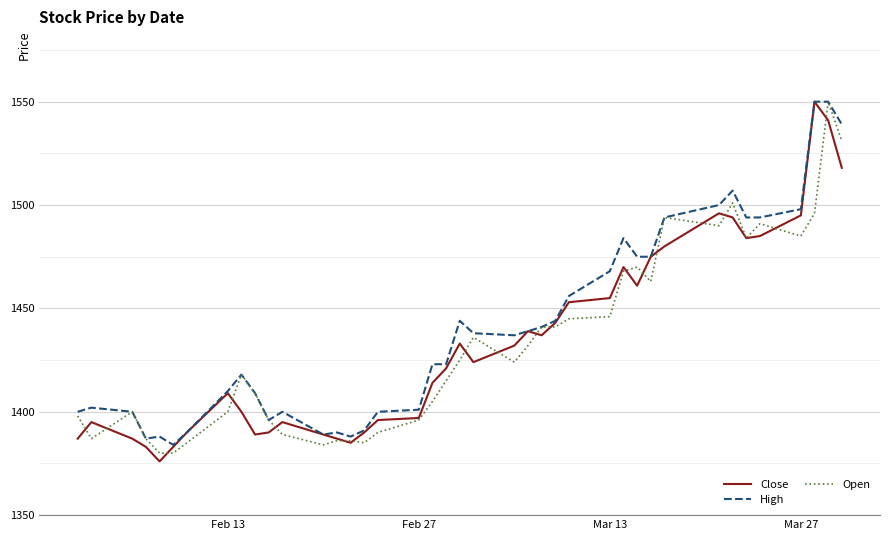

What is the maximum value shown in the chart?

1550